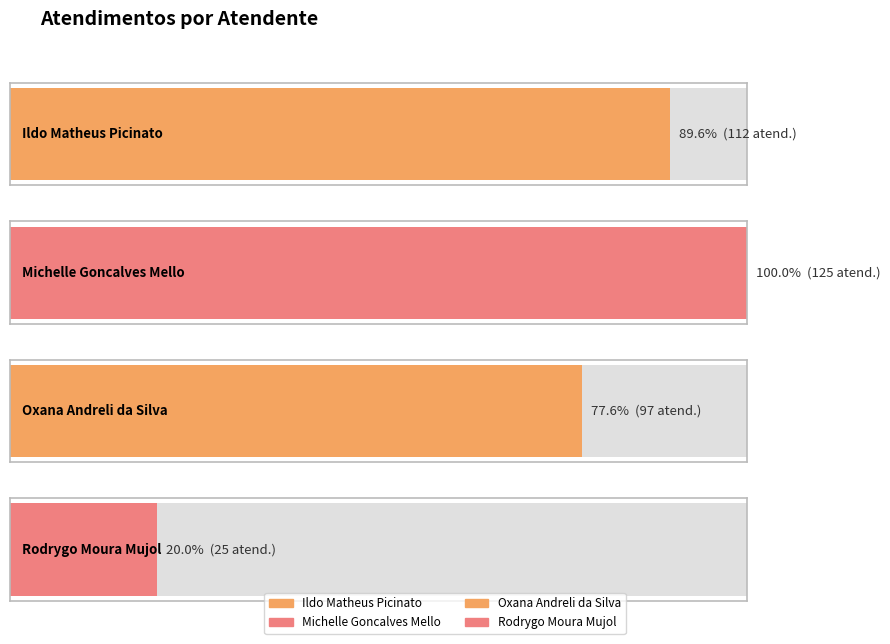

What is the ratio of the value at Rodrygo Moura Mujol to the value at Michelle Goncalves Mello?

0.2